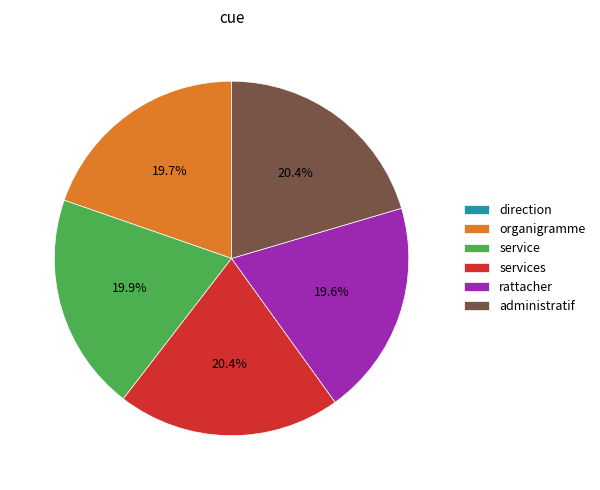

Is there a majority slice in this chart?

No